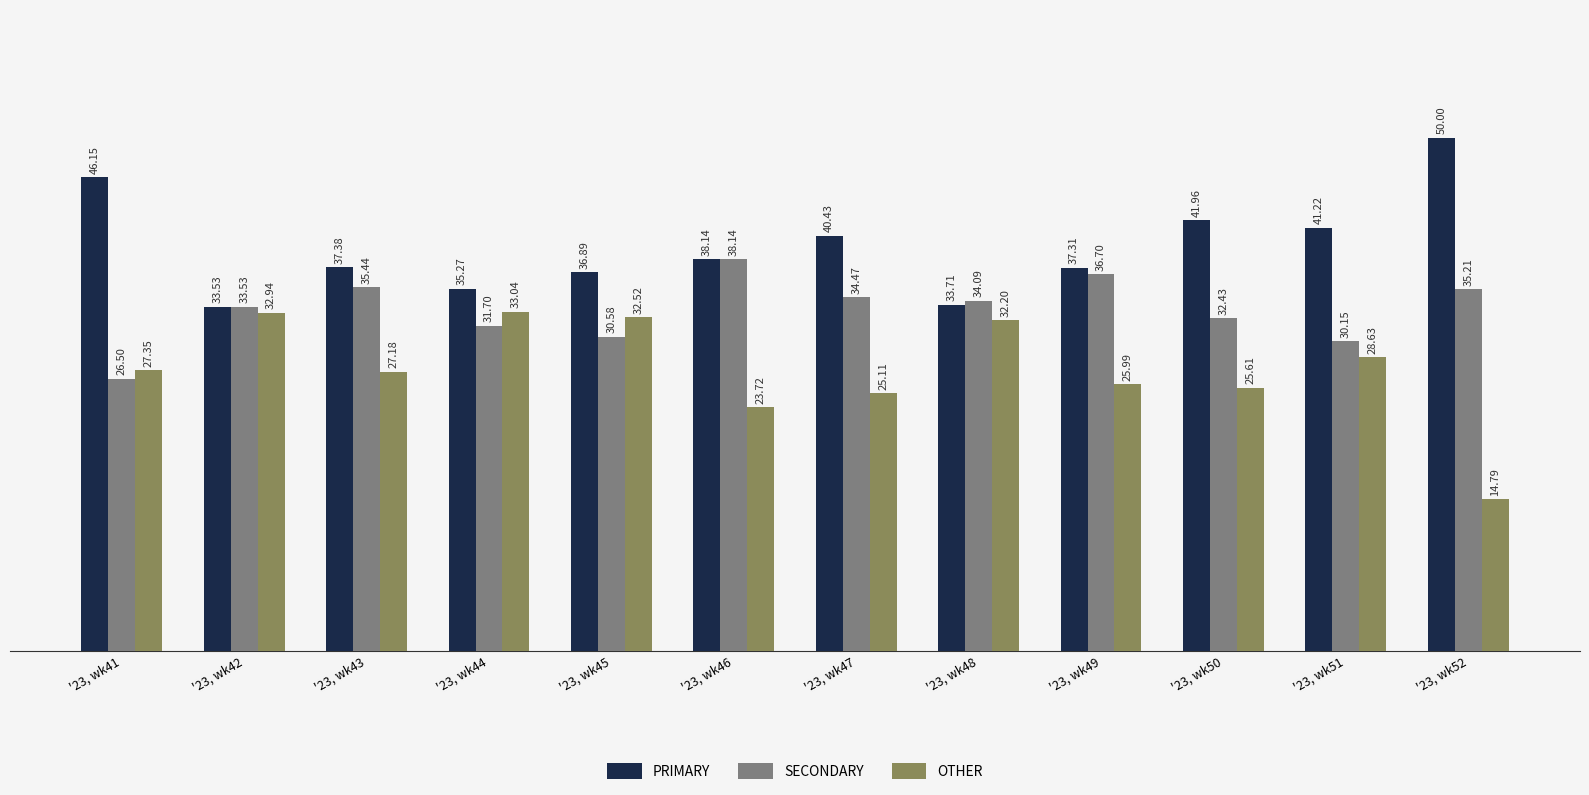

Rank the categories by OTHER value from lowest to highest.

'23, wk52, '23, wk46, '23, wk47, '23, wk50, '23, wk49, '23, wk43, '23, wk41, '23, wk51, '23, wk48, '23, wk45, '23, wk42, '23, wk44